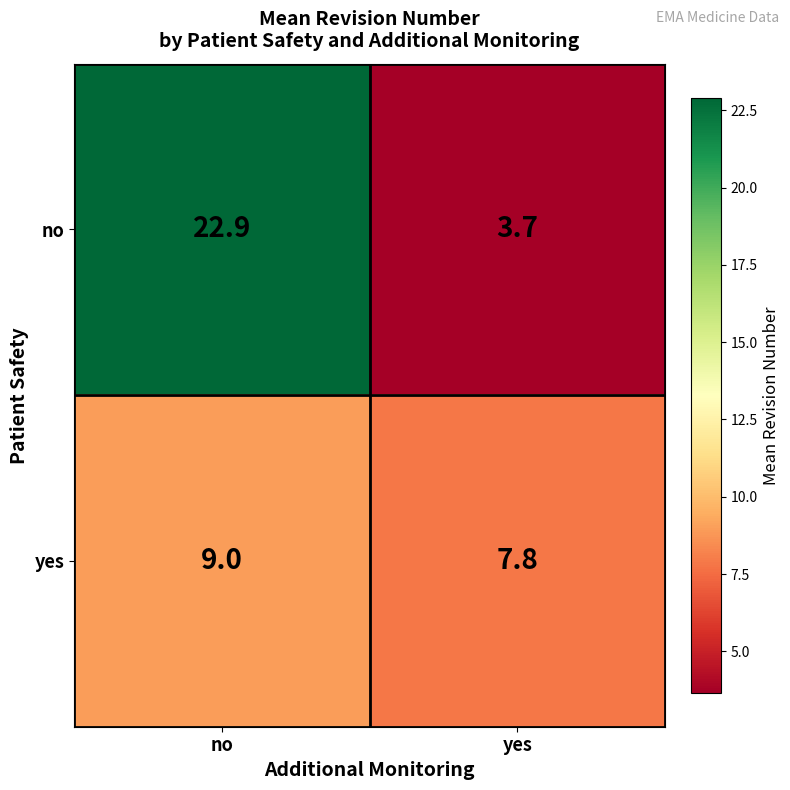

How many distinct data groups are displayed?

2